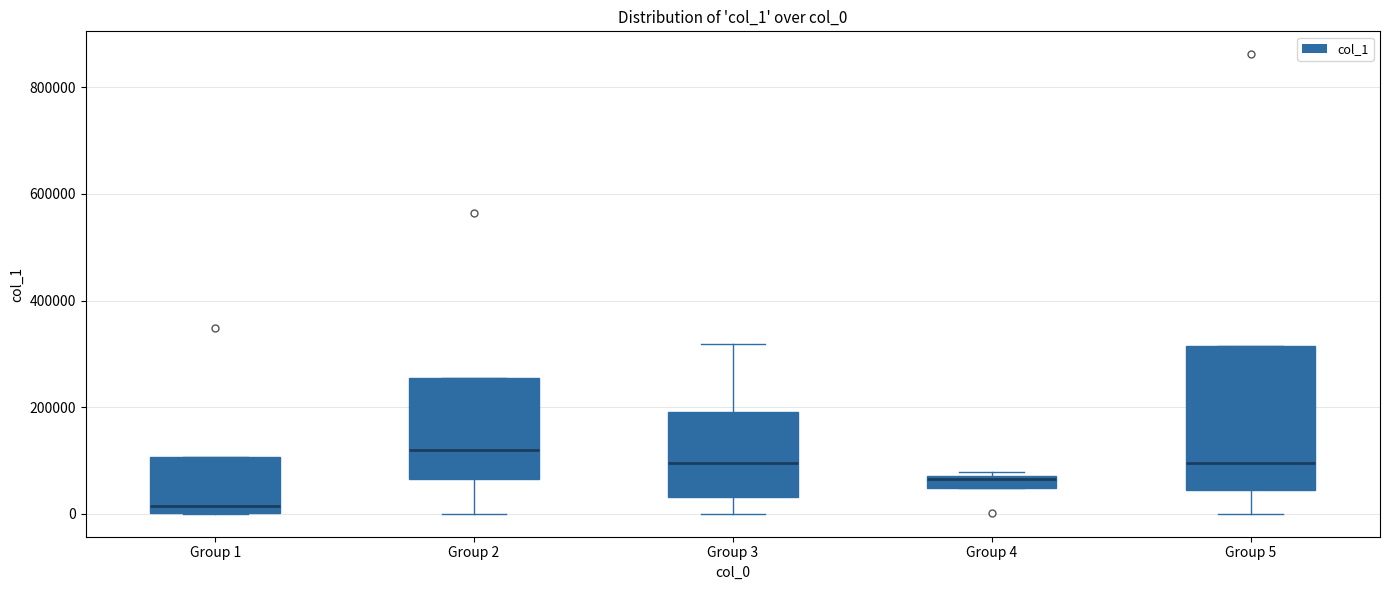

Which box is the tallest, from its lower edge to its upper edge?

Group 5